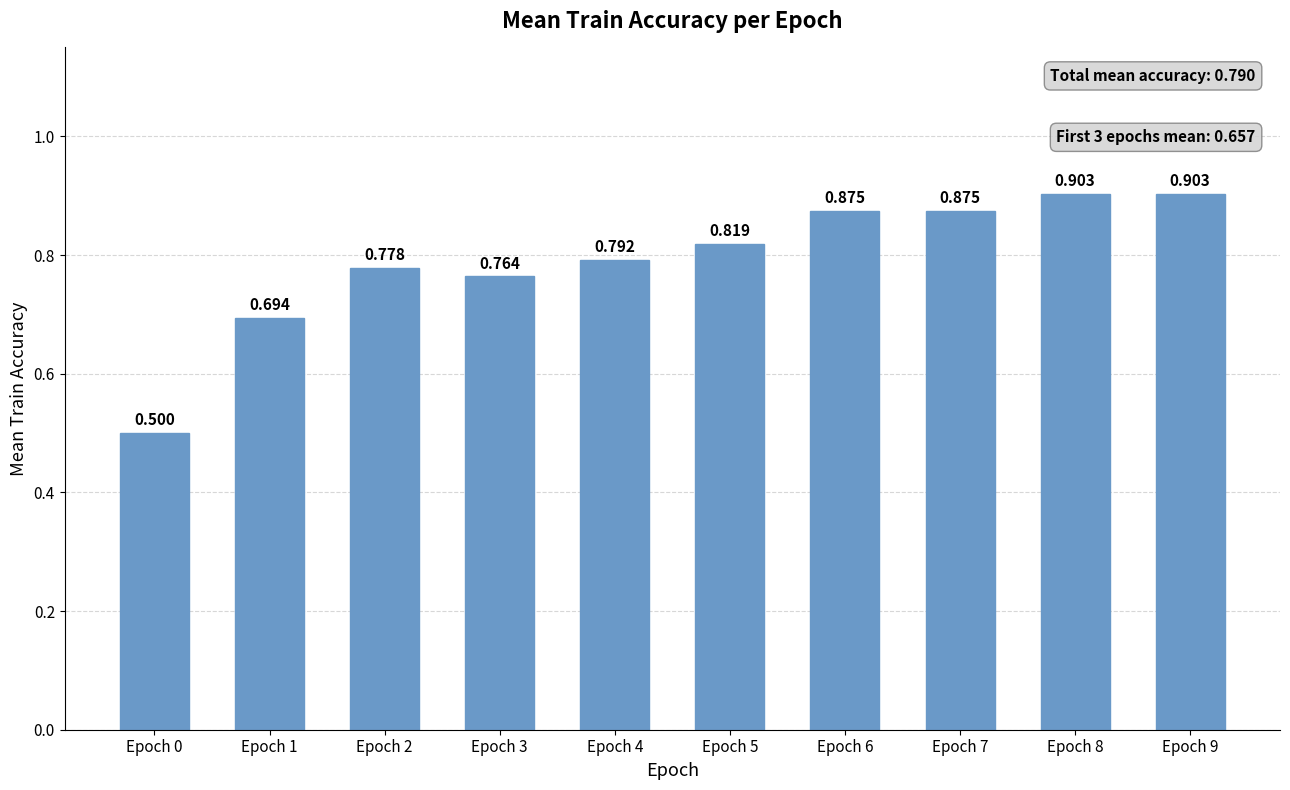

Rank the categories by value from highest to lowest.

Epoch 8, Epoch 9, Epoch 6, Epoch 7, Epoch 5, Epoch 4, Epoch 2, Epoch 3, Epoch 1, Epoch 0